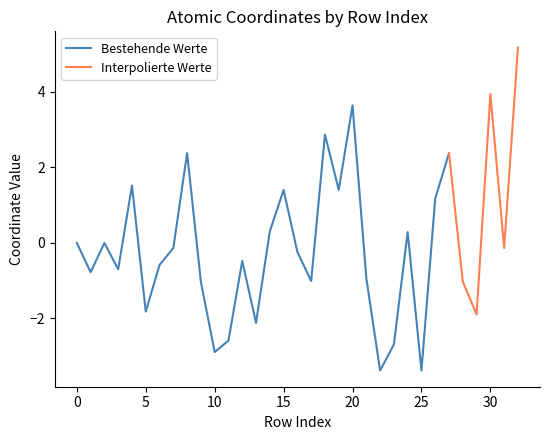

The value of x at 14 is 0.3. True or false?

True